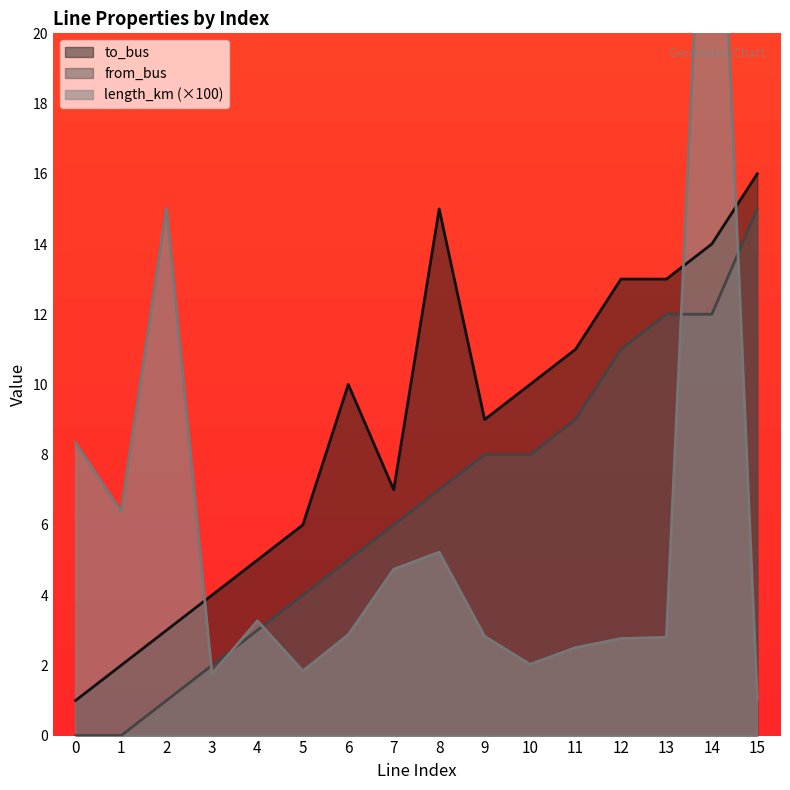

Reading left to right, what are all the values shown in this chart?

length_km: 0=8.3	1=6.4	2=15.0	3=1.8	4=3.3	5=1.8	6=2.9	7=4.7	8=5.2	9=2.8	10=2.0	11=2.5	12=2.8	13=2.8	14=31.0	15=1.0
from_bus: 0=0.0	1=0.0	2=1.0	3=2.0	4=3.0	5=4.0	6=5.0	7=6.0	8=7.0	9=8.0	10=8.0	11=9.0	12=11.0	13=12.0	14=12.0	15=15.0
to_bus: 0=1.0	1=2.0	2=3.0	3=4.0	4=5.0	5=6.0	6=10.0	7=7.0	8=15.0	9=9.0	10=10.0	11=11.0	12=13.0	13=13.0	14=14.0	15=16.0